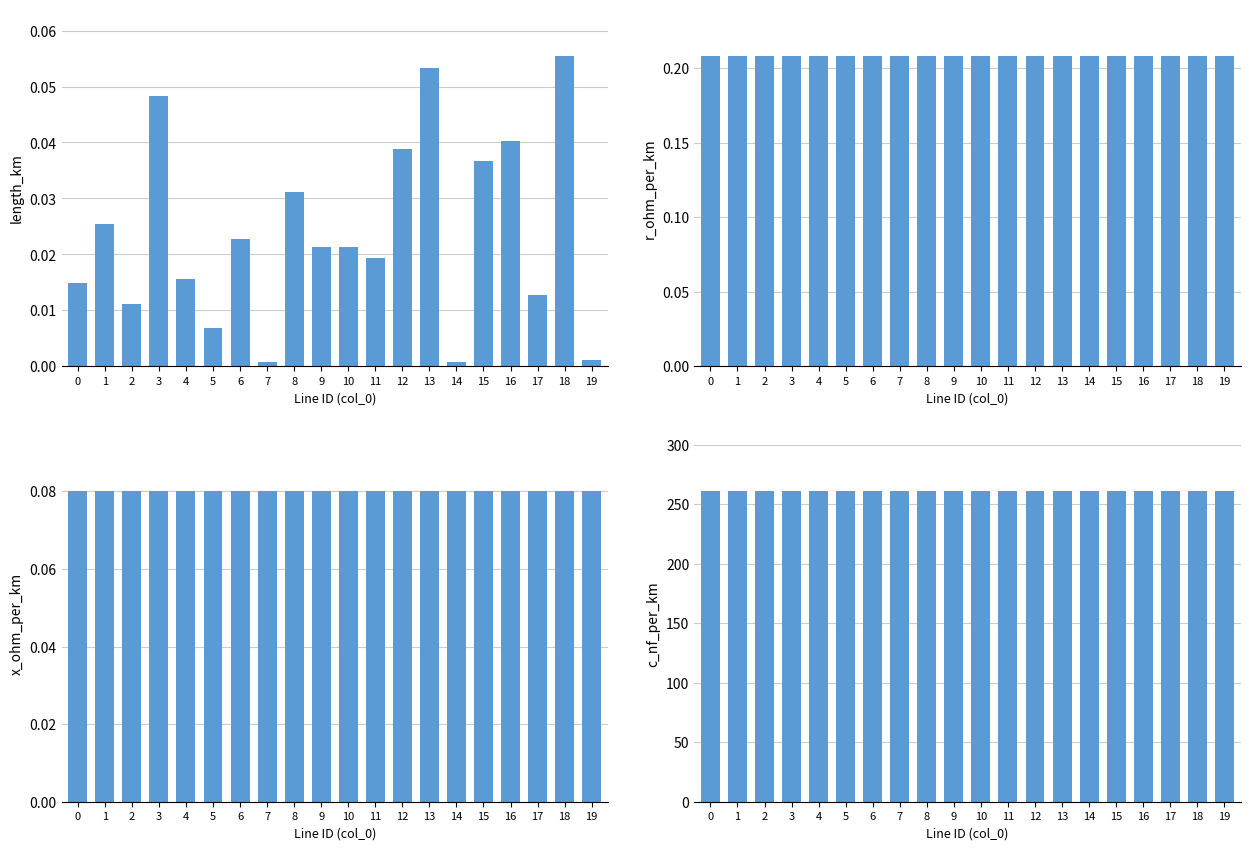

Are the bars horizontal?

No